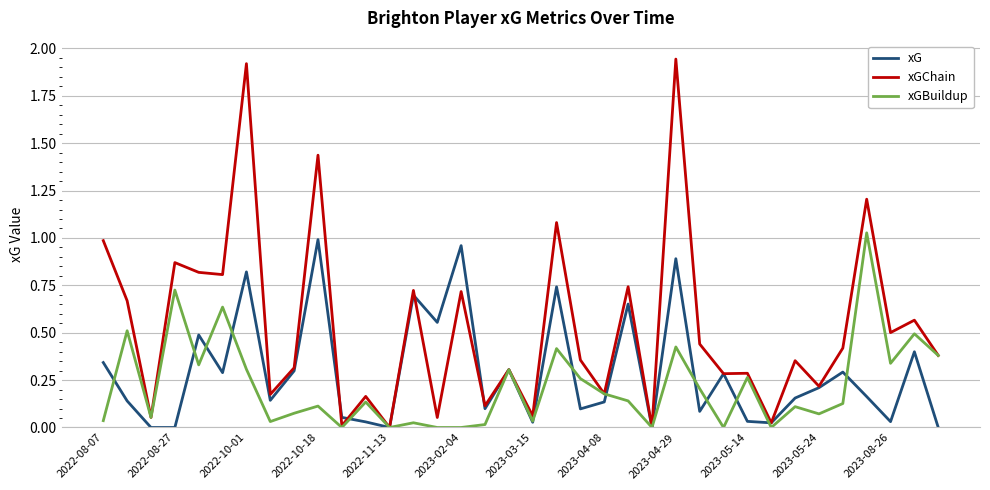

Which series has the largest total across all categories?

xGChain